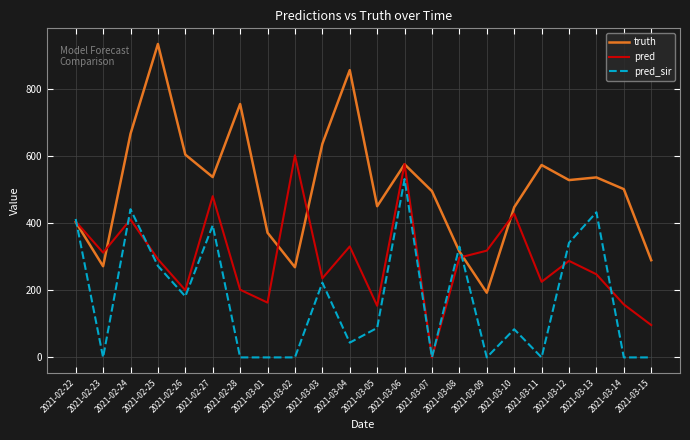

At which label does pred_sir first exceed 88?

2021-02-22